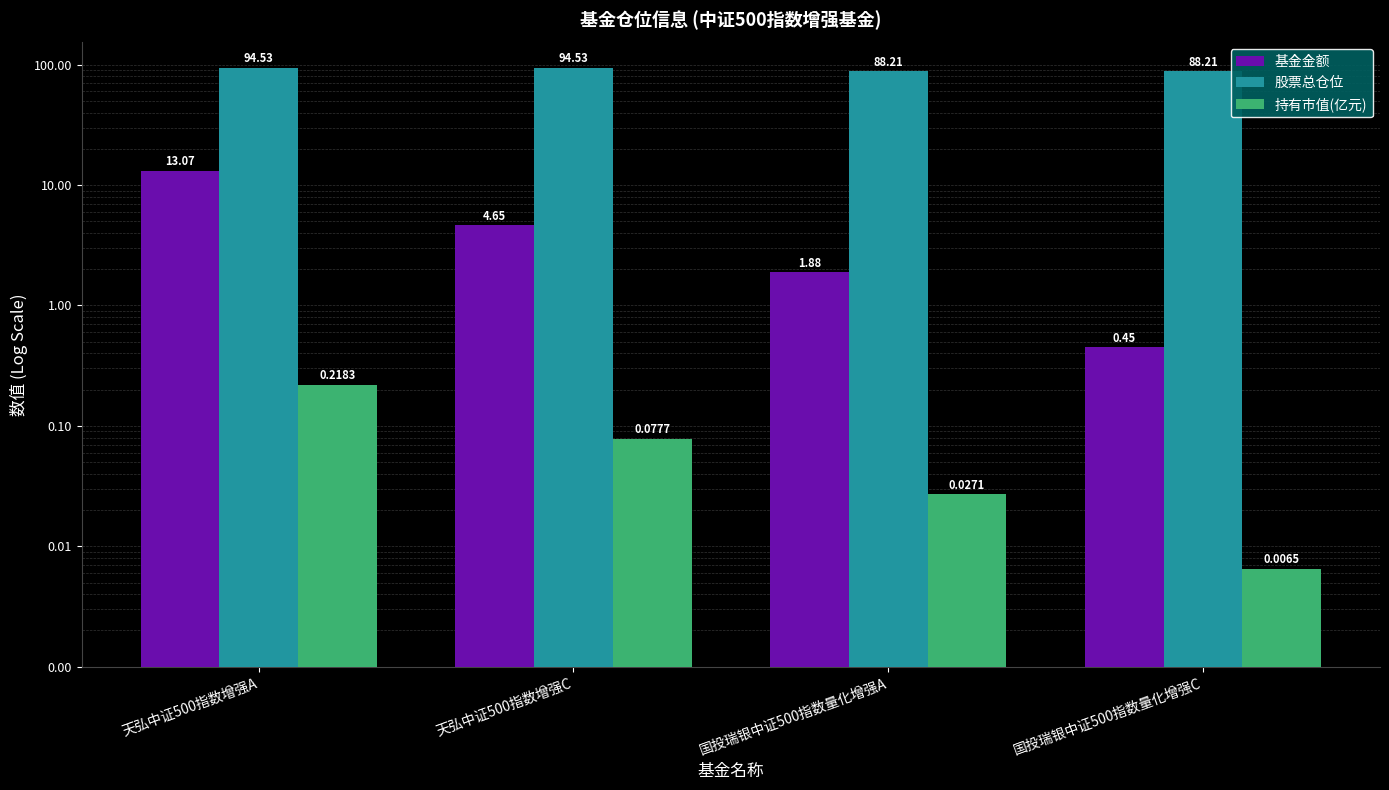

Reading left to right, extract all data points from this chart.

基金金额: 天弘中证500指数增强A=13.1	天弘中证500指数增强C=4.7	国投瑞银中证500指数量化增强A=1.9	国投瑞银中证500指数量化增强C=0.5
股票总仓位: 天弘中证500指数增强A=94.5	天弘中证500指数增强C=94.5	国投瑞银中证500指数量化增强A=88.2	国投瑞银中证500指数量化增强C=88.2
持有市值(亿元): 天弘中证500指数增强A=0.2	天弘中证500指数增强C=0.1	国投瑞银中证500指数量化增强A=0.0	国投瑞银中证500指数量化增强C=0.0